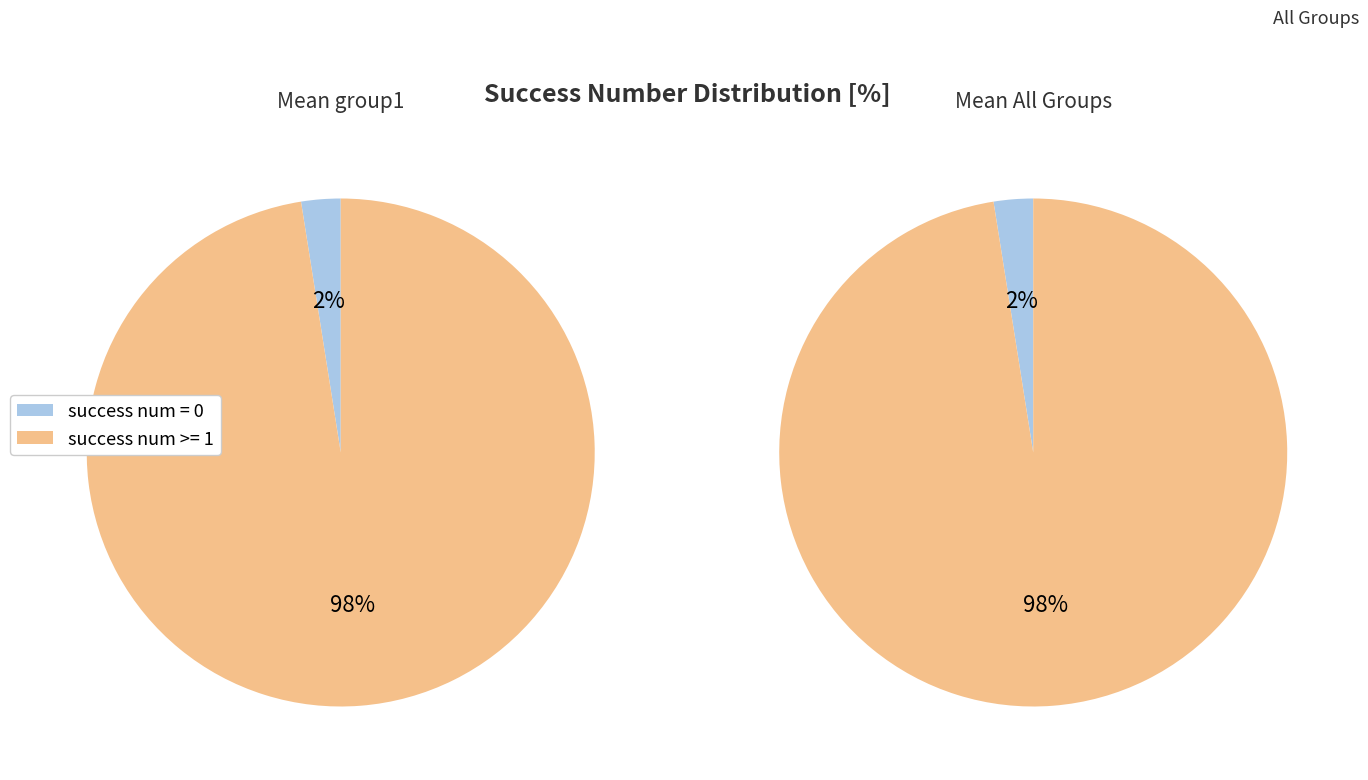

Is the sum of 7 and 14 greater than half?

No